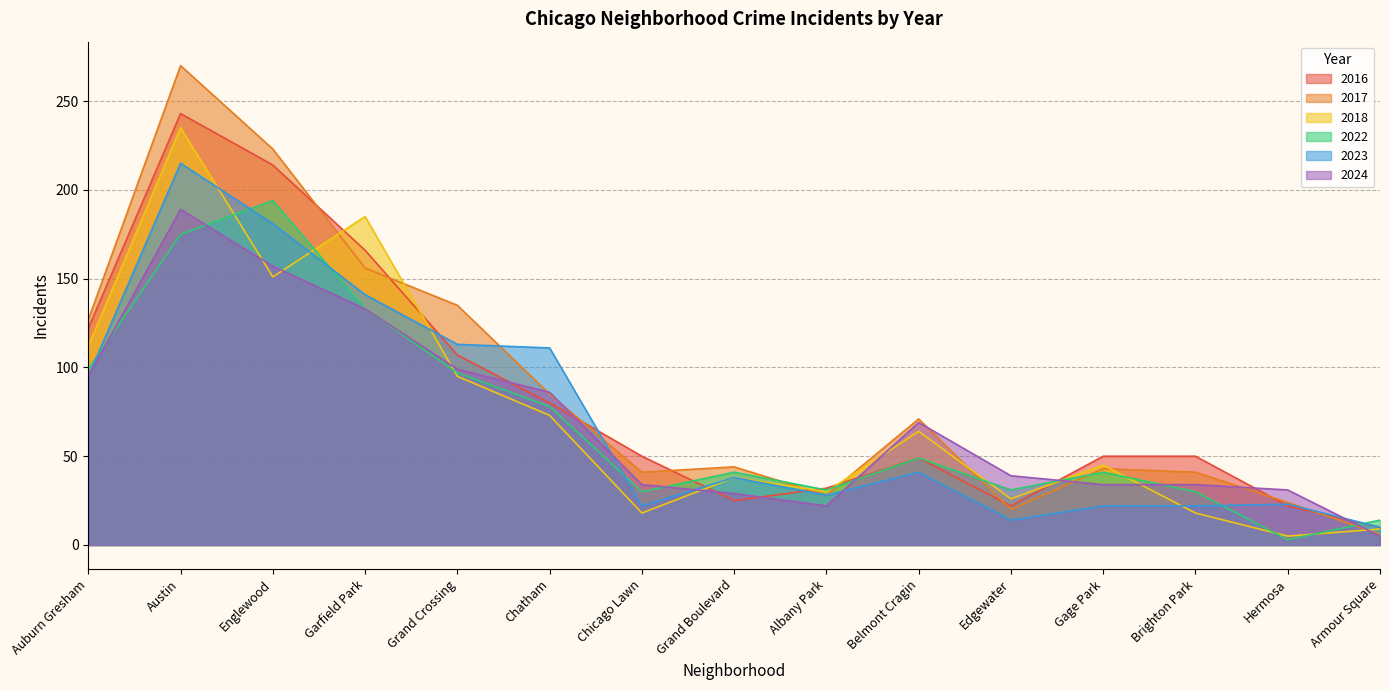

Where do 2023 and 2016 first cross each other?

Garfield Park and Grand Crossing